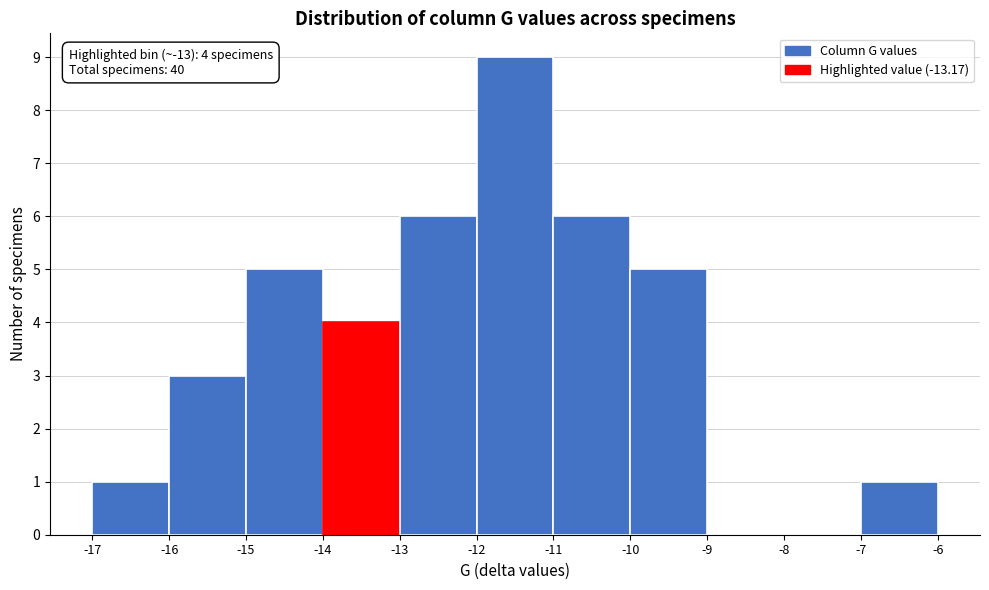

Which range on the x-axis has the tallest bar?

-12 to -11